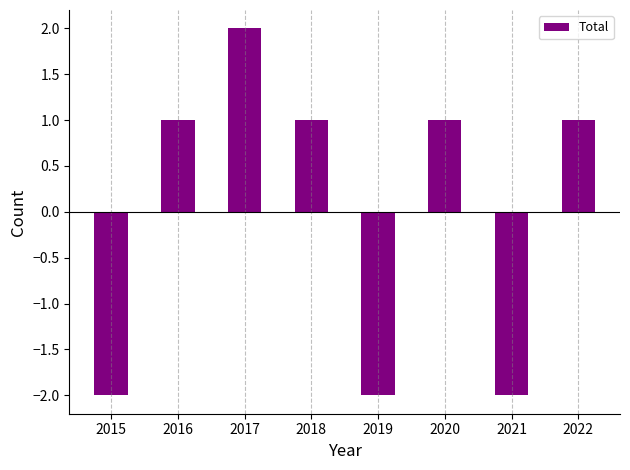

Reading left to right, transcribe all the data shown in this chart.

-2	1	2	1	-2	1	-2	1